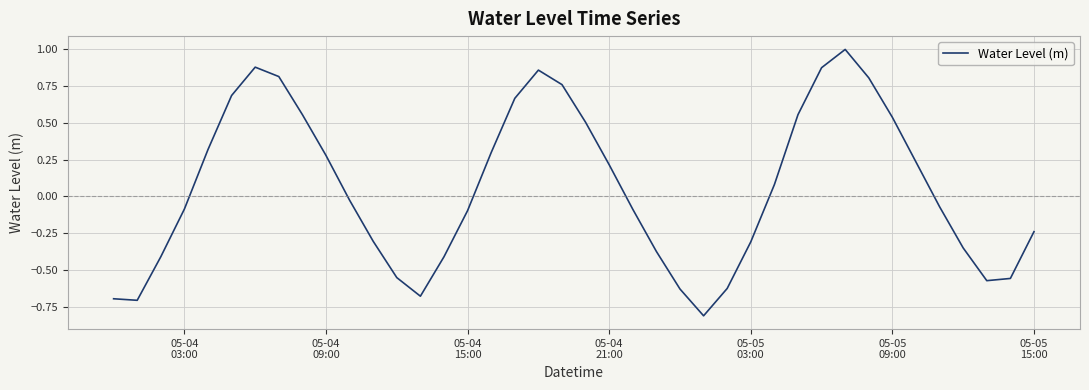

What is the difference between the second highest and minimum values?

1.7